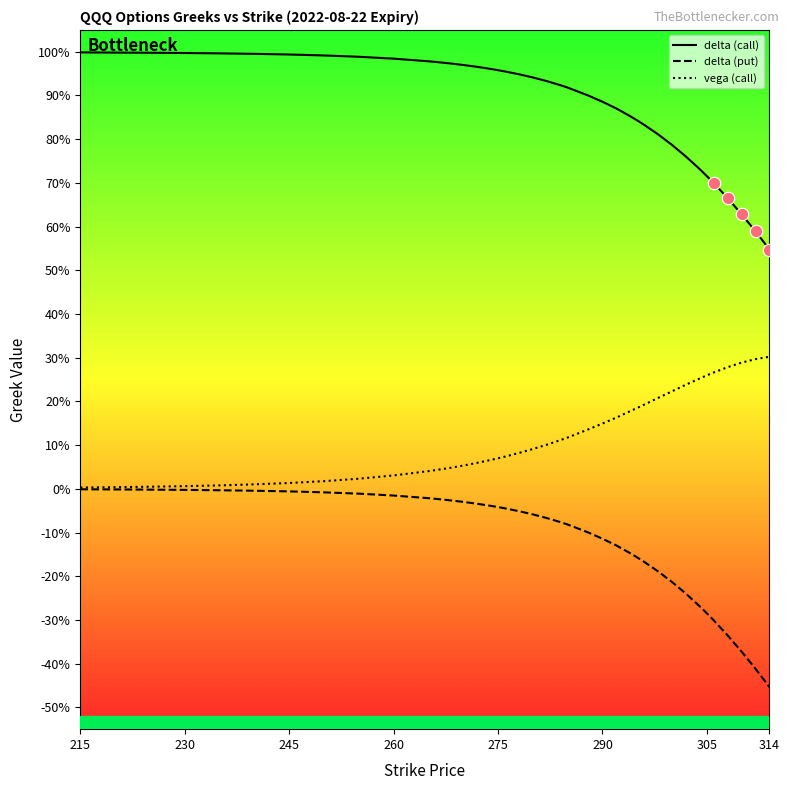

What are all the series names shown in the legend?

delta (call), delta (put), vega (call)